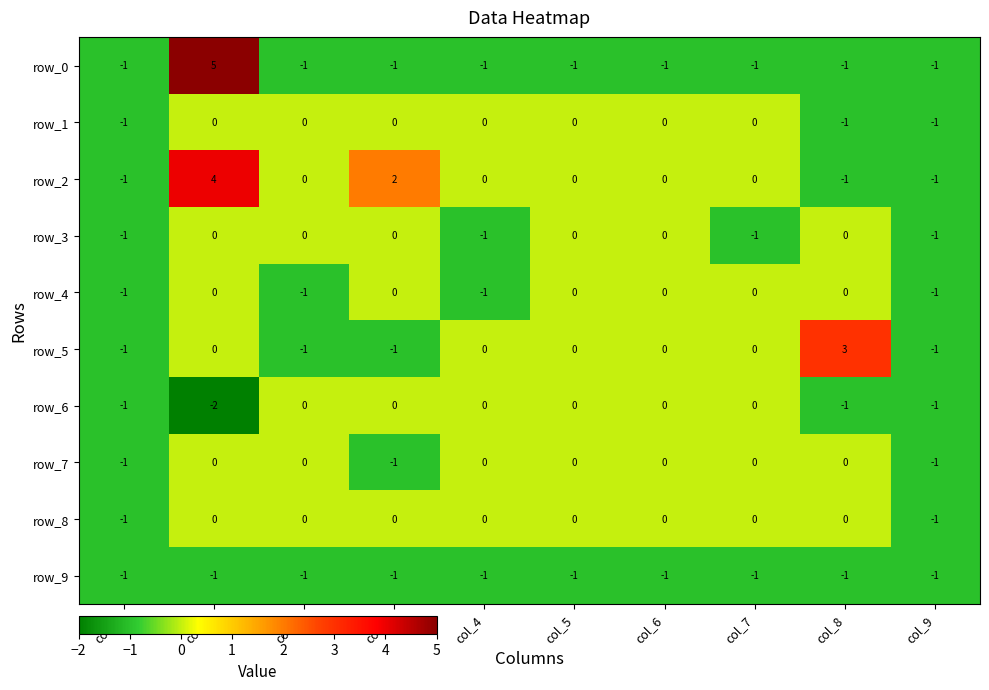

Which series has the widest spread of values?

row_0